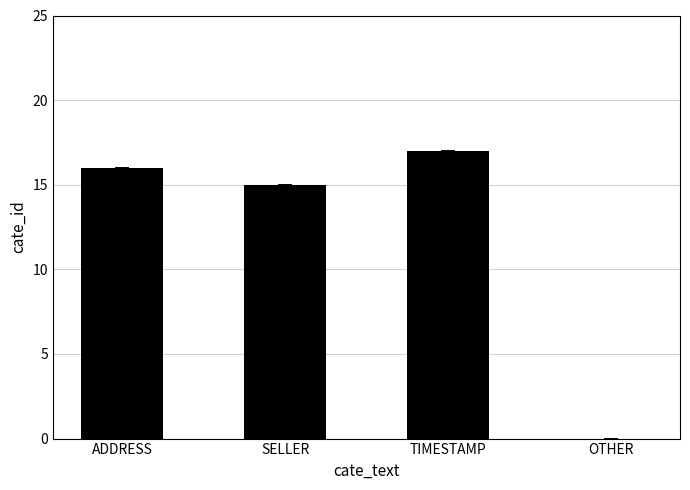

The value at OTHER is -9. True or false?

False